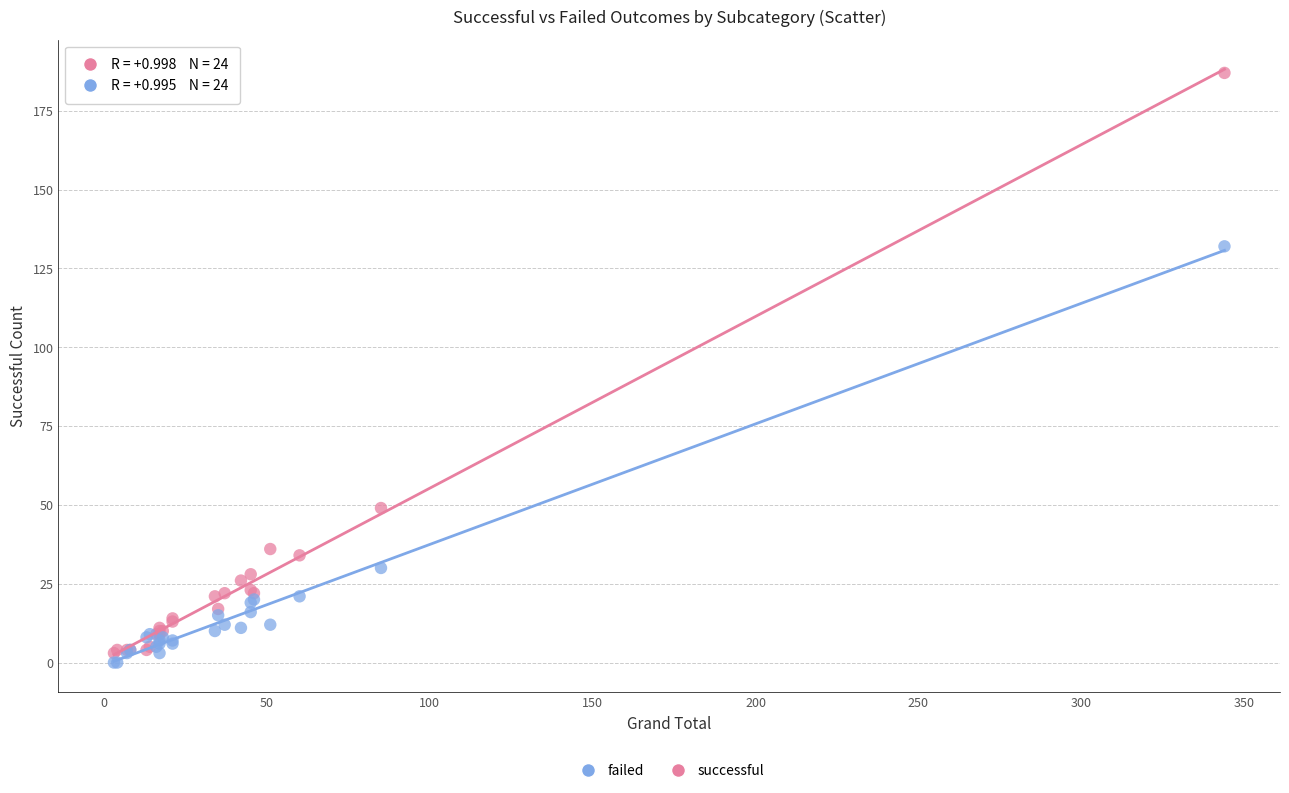

Which series contains the highest Y value?

successful